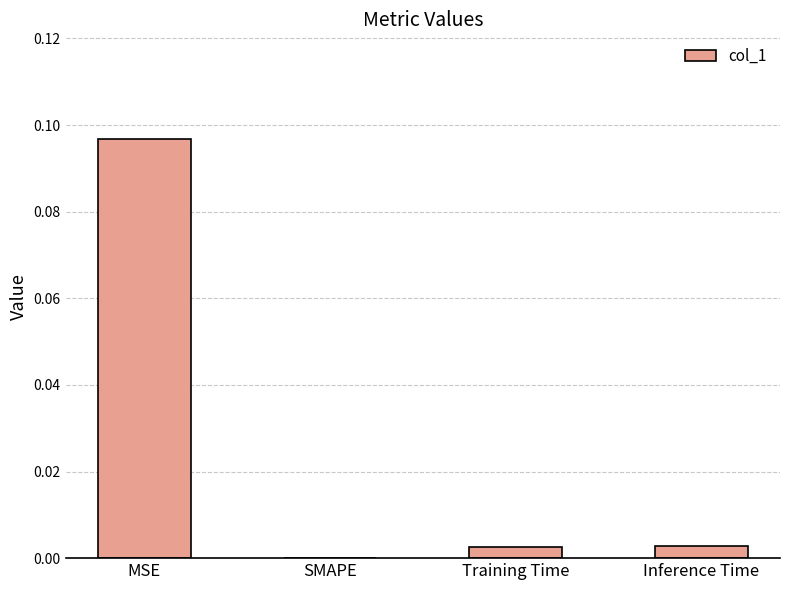

How many distinct data groups are displayed?

1